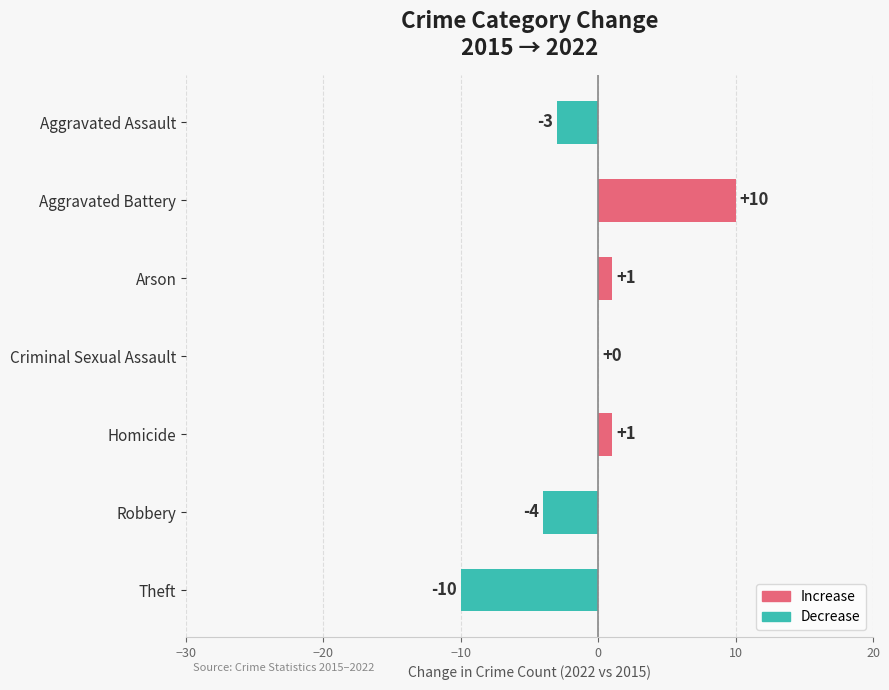

What is the sum of all values?

-5